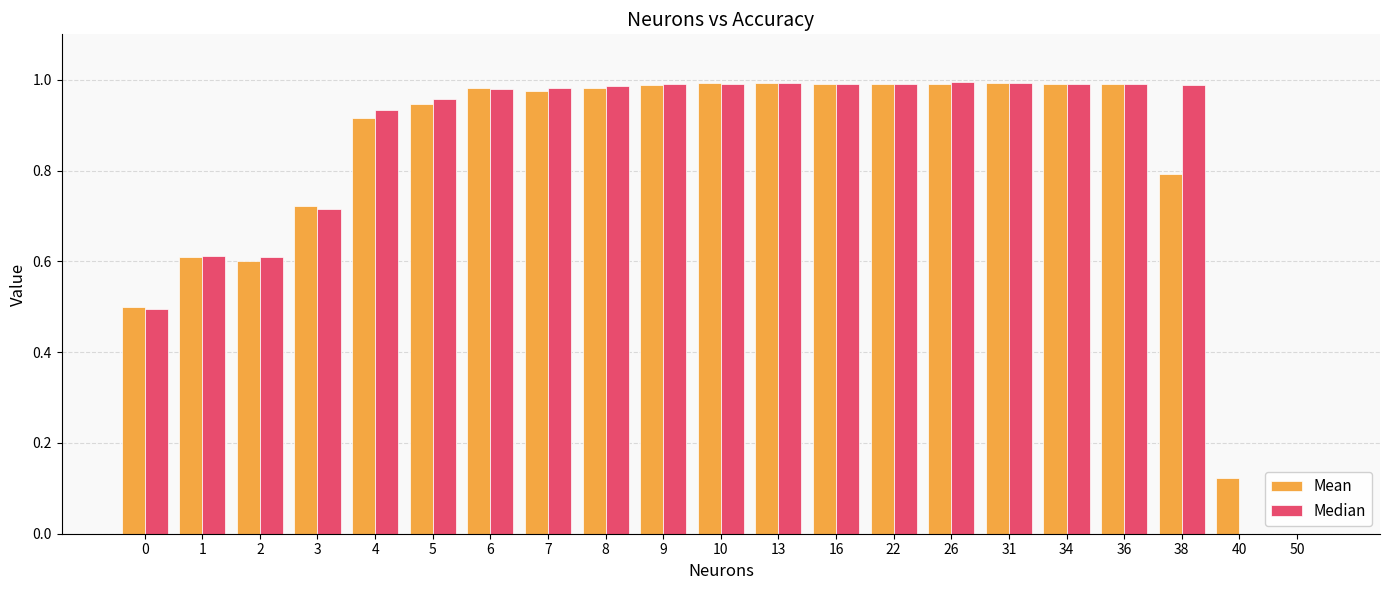

What is the sum of the Median values at 3 and 13?

1.7